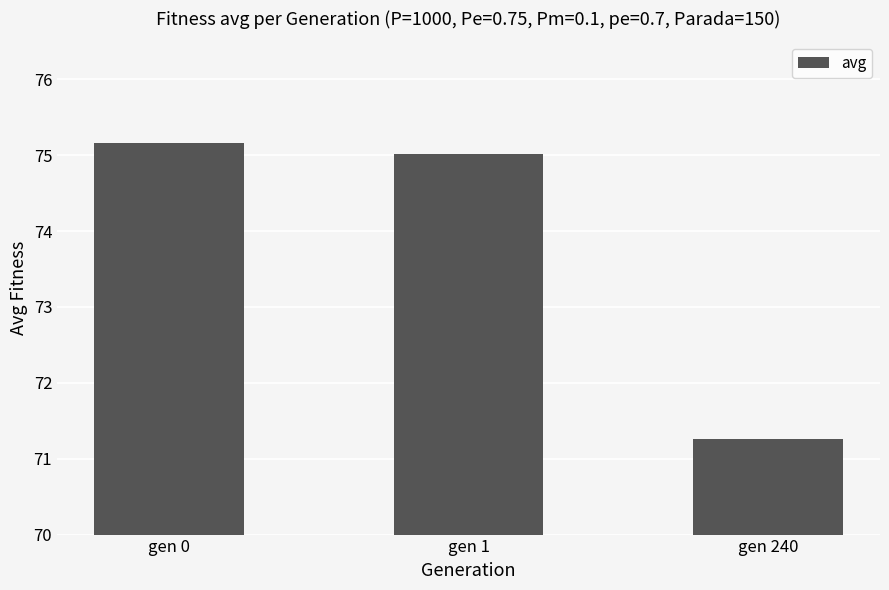

Rank the categories by value from highest to lowest.

gen 0, gen 1, gen 240